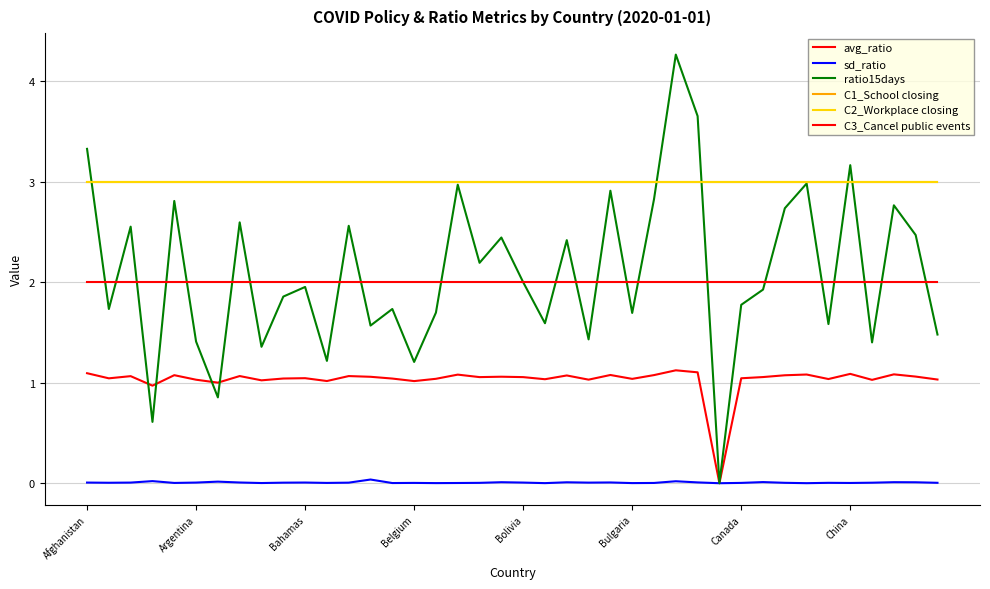

Which series has the largest total across all categories?

C1_School closing